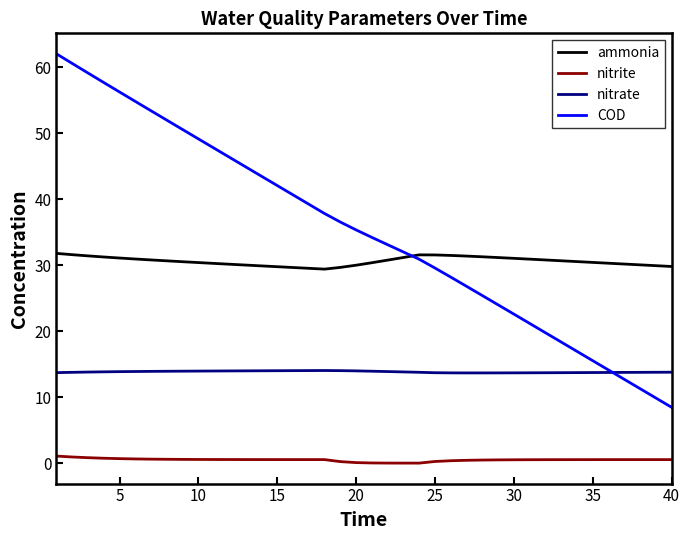

How many lines are shown in the chart?

4